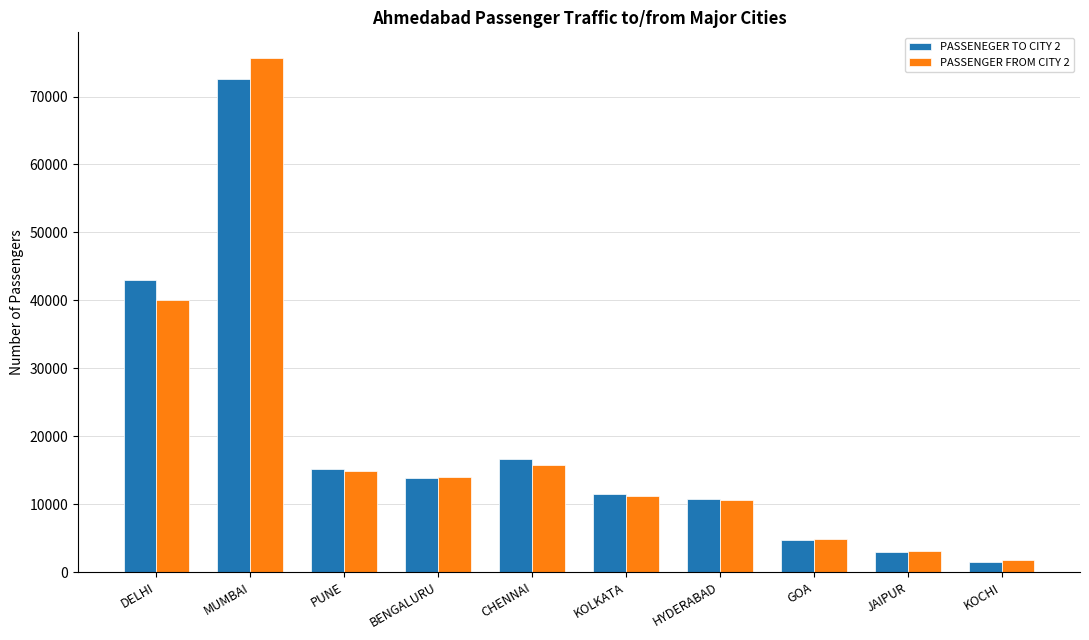

At how many categories does at least one series exceed 41173?

2